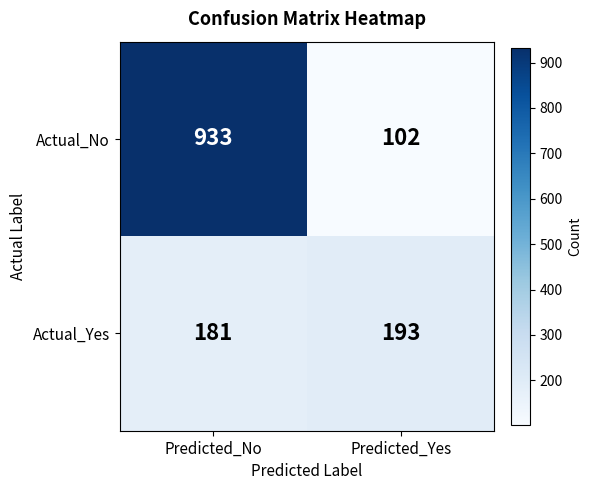

What is the minimum value shown in the chart?

102